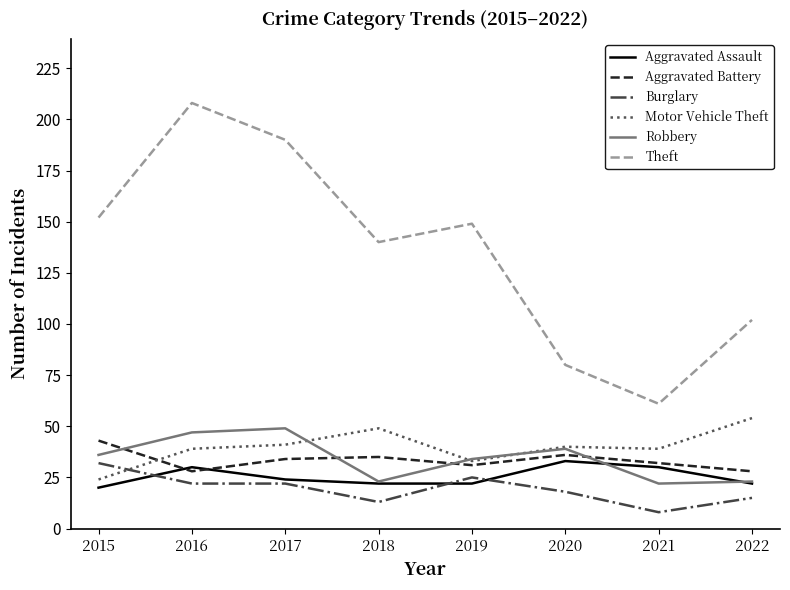

True or false: Theft has more than 2 points higher than both neighbors.

False